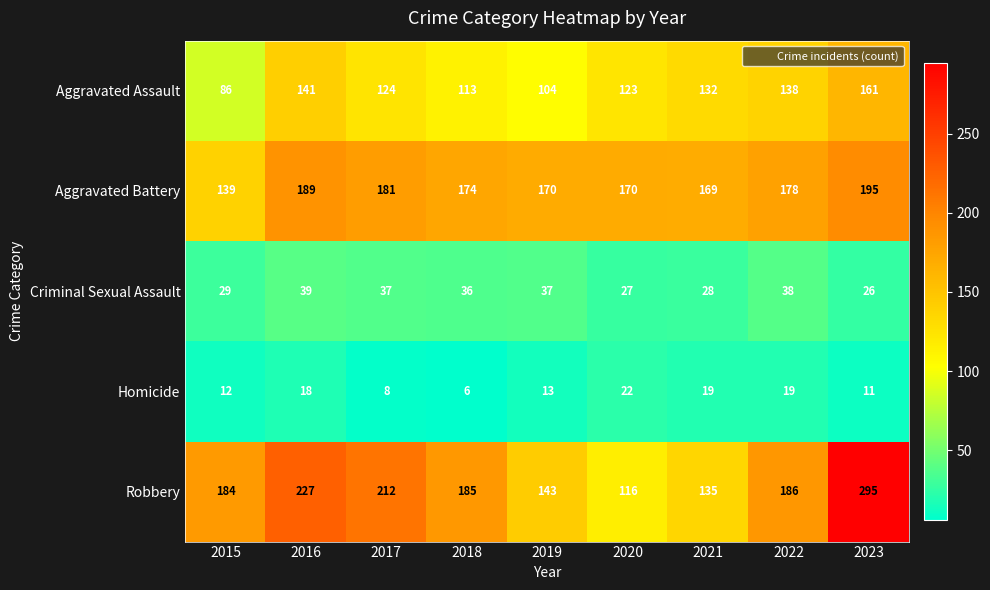

What is the sum of all Aggravated Battery values?

1565